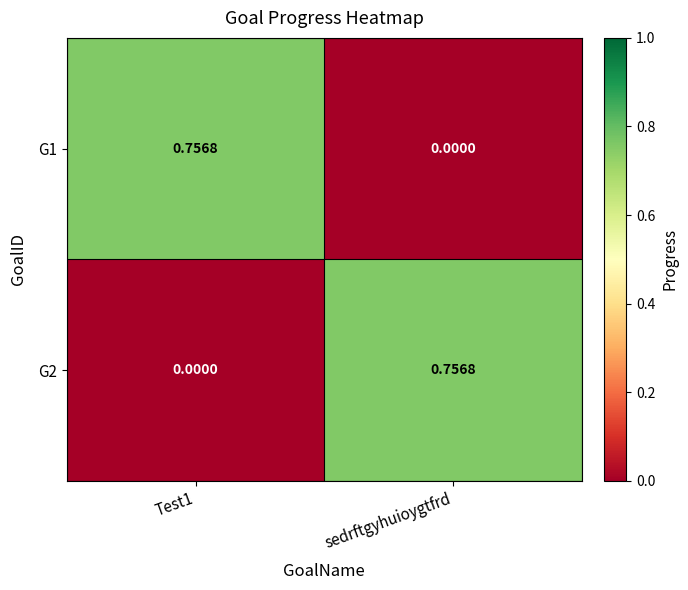

Where is G1 nearest to the value 0?

sedrftgyhuioygtfrd